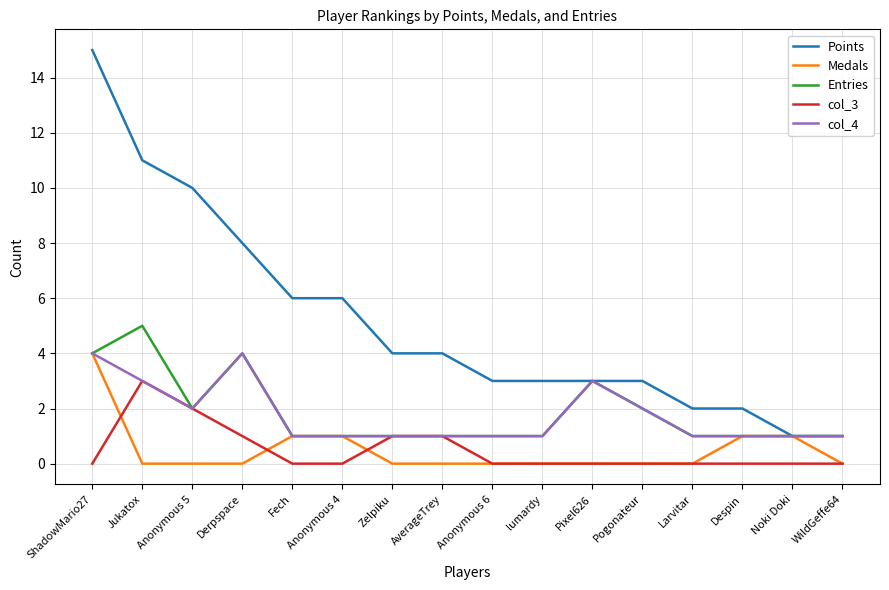

What is the difference between the highest and lowest values at Pogonateur?

3